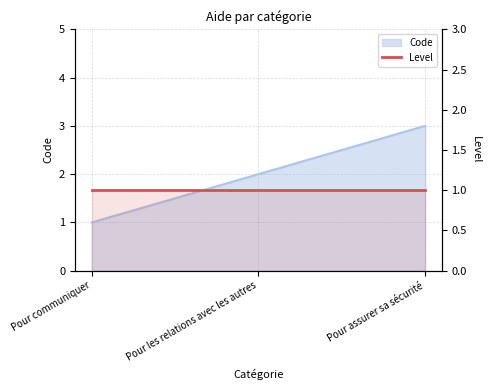

What is the average value?

2